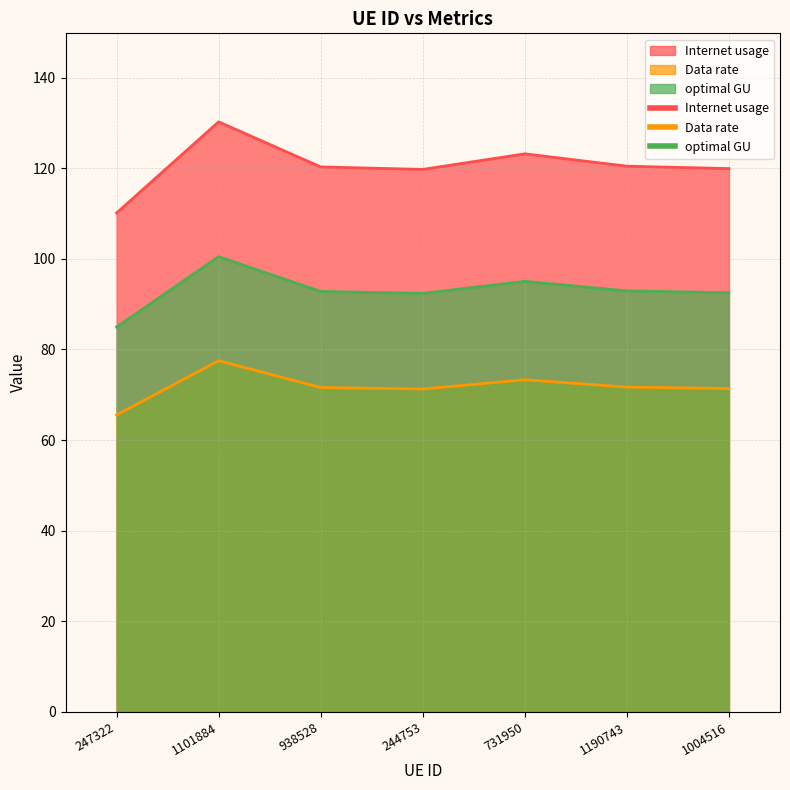

What are all the series names shown in the legend?

Internet usage, Data rate, optimal GU